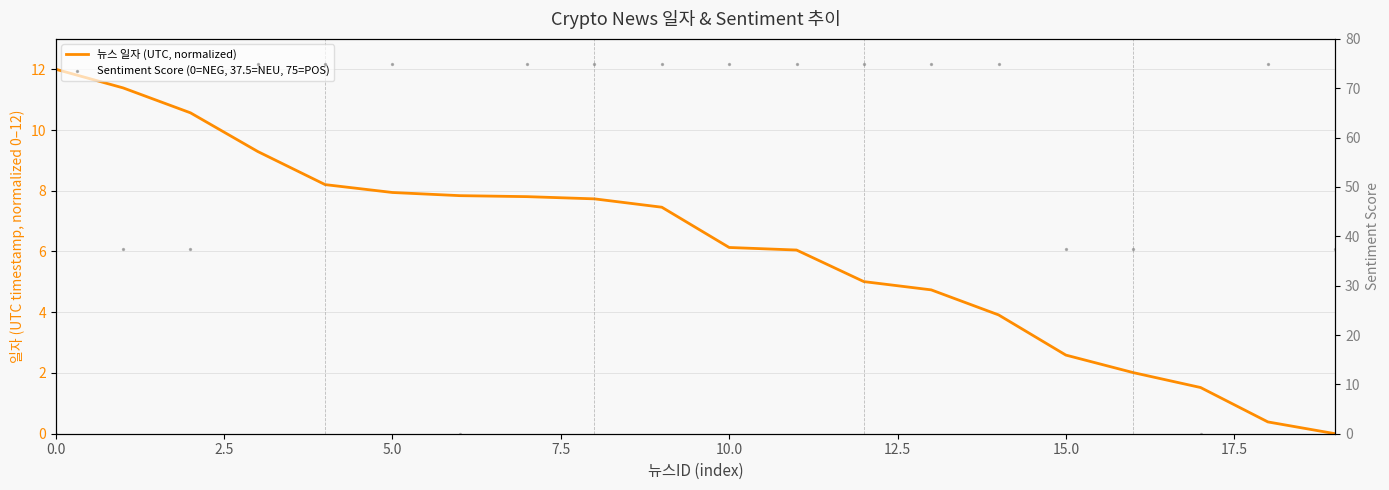

Which series contains the lowest Y value?

뉴스 일자 (UTC, normalized)